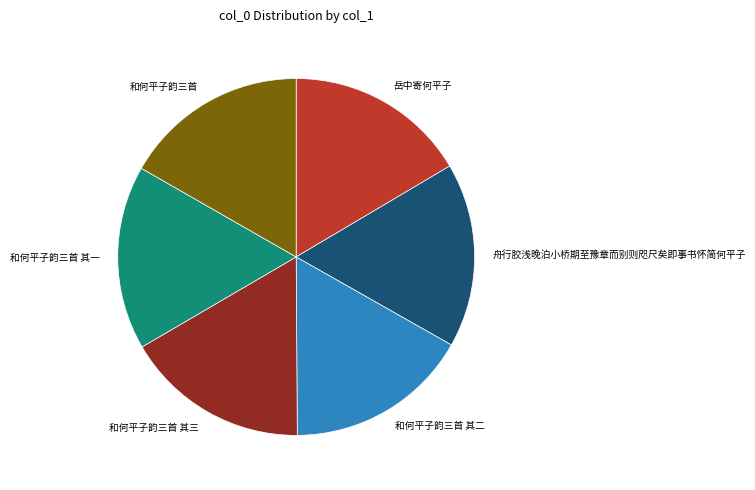

Approximately how many times larger is the value at 岳中寄何平子 compared to 舟行胶浅晚泊小桥期至豫章而别则咫尺矣即事书怀简何平子?

1.0